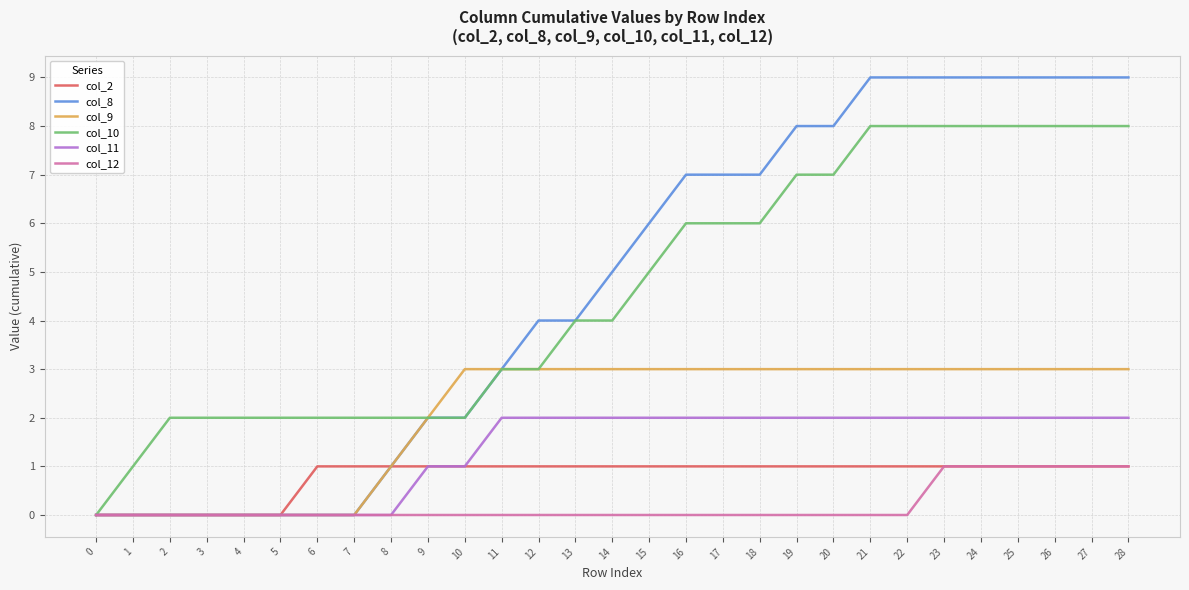

What is the difference between the highest and lowest values at 20?

8